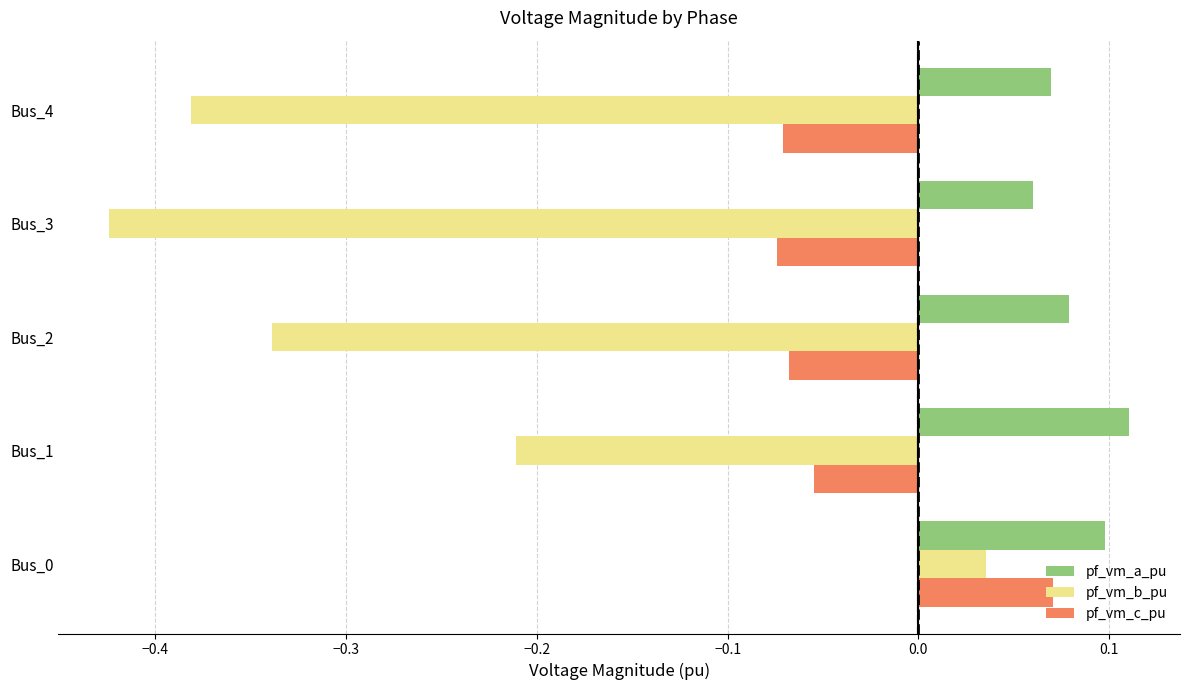

Which label corresponds to the largest value in the chart?

Bus_1